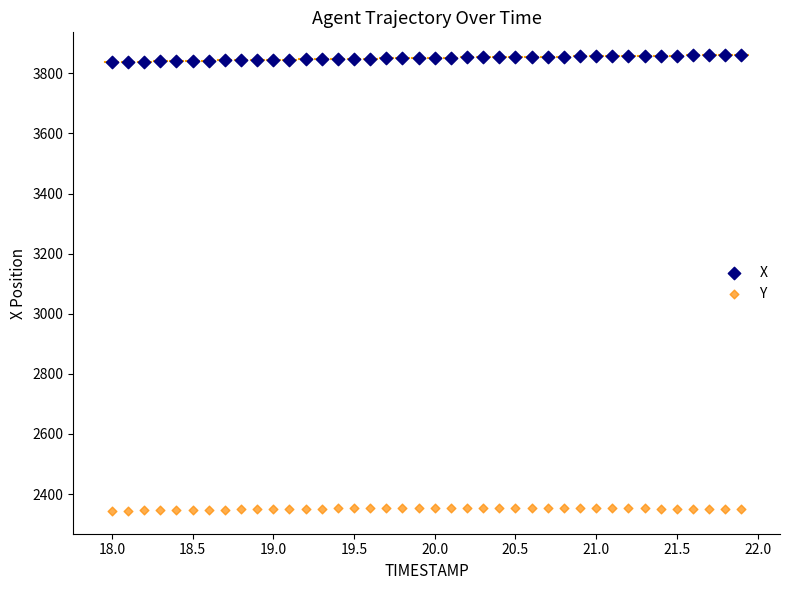

Across all data points, what is the range of X values (max minus min)?

3.9